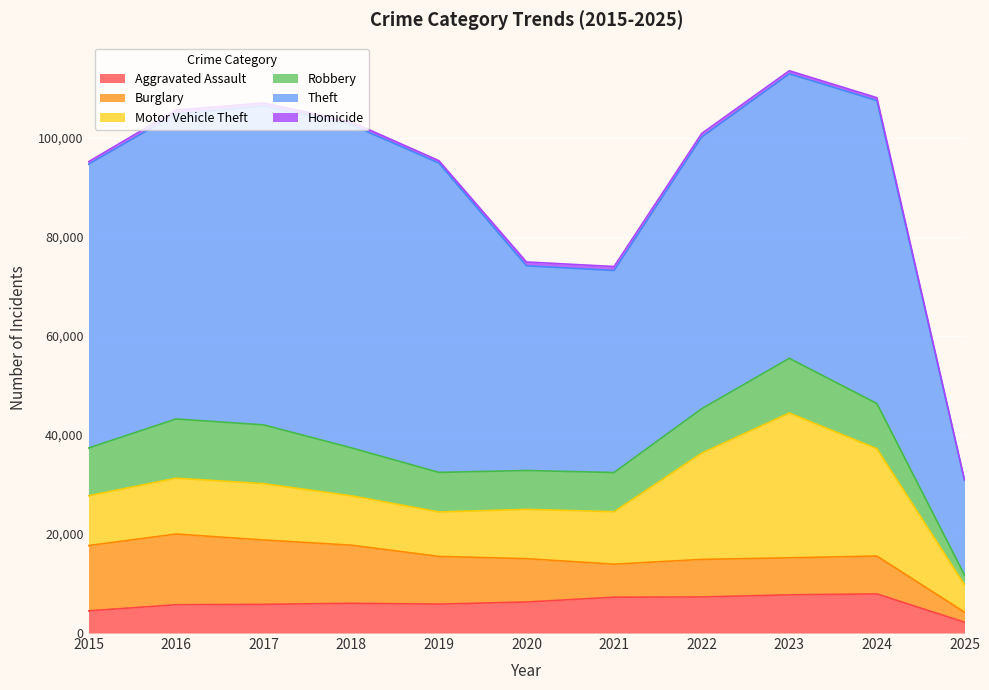

Between 2021 and 2017, which is larger?

2021